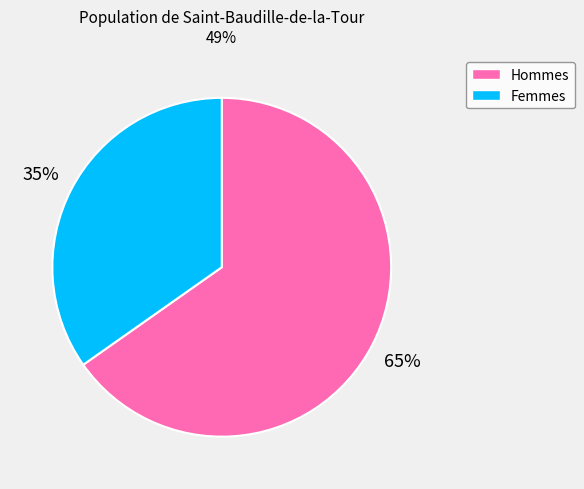

Do Hommes and Femmes together represent more than half of the pie?

Yes